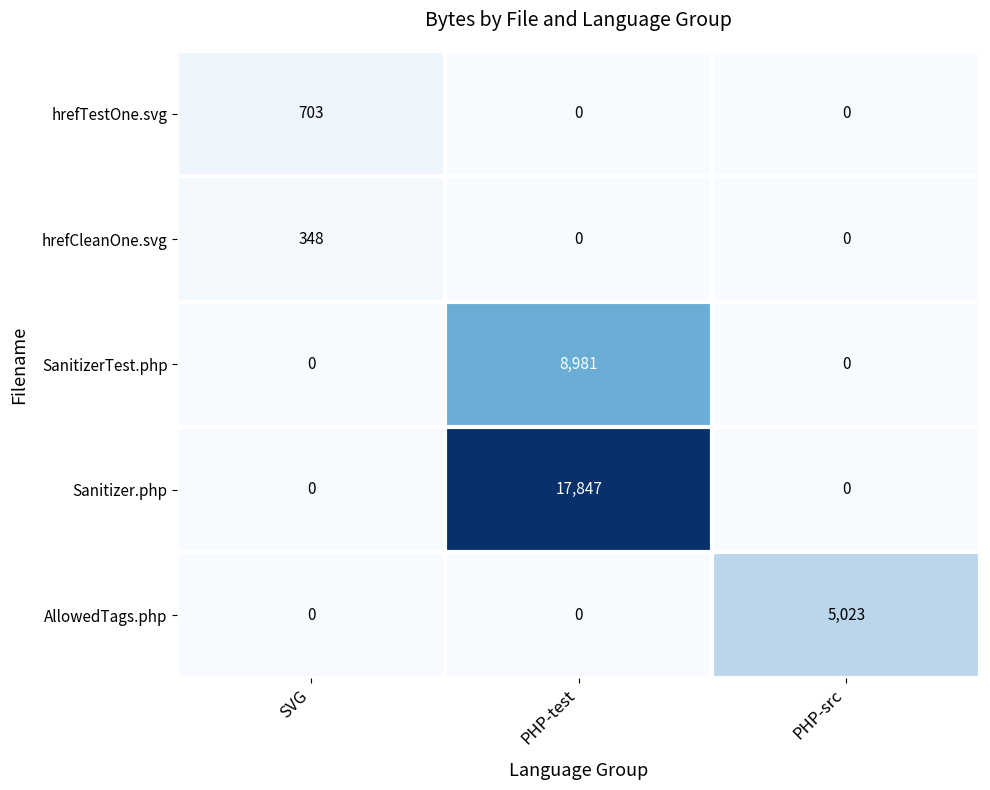

Which category has the highest value across all series?

PHP-test